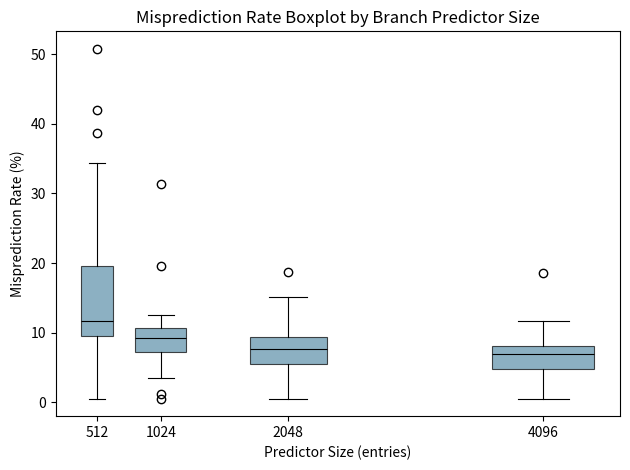

Reading left to right, read every box against the y-axis: the position of its median line, the range the box covers, and the ends of its whiskers. The values are not printed on the chart, so give them approximately, as read against the axis.

512: median 12, box 10 to 20, whiskers 1 to 34
1024: median 9, box 7 to 11, whiskers 4 to 13
2048: median 8, box 6 to 9, whiskers 1 to 15
4096: median 7, box 5 to 8, whiskers 1 to 12